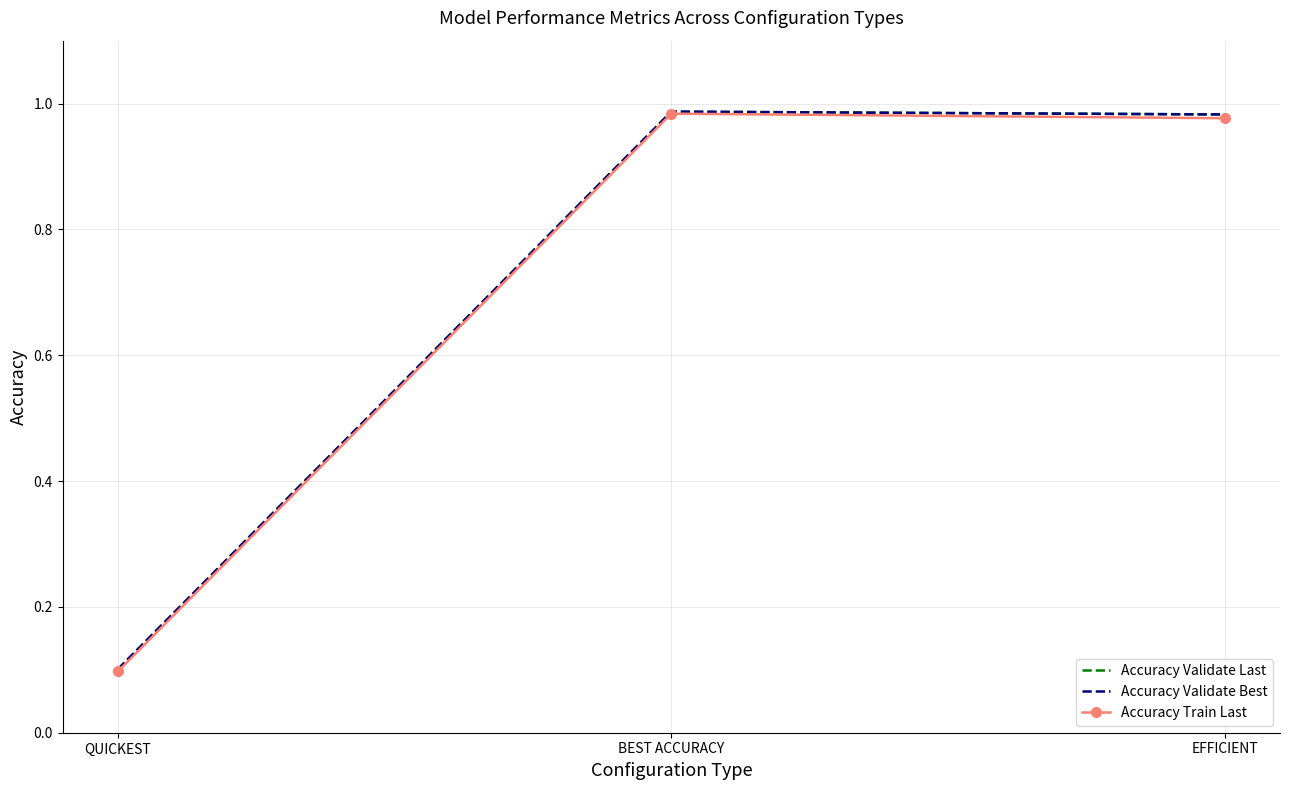

What is the sum of the Accuracy Validate Best values at EFFICIENT and BEST ACCURACY?

2.0